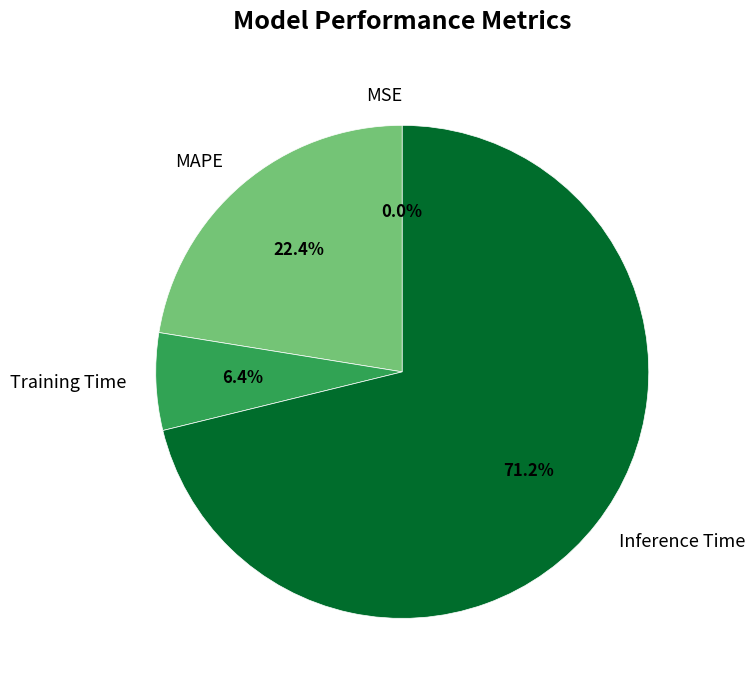

Between MAPE and Training Time, which is larger?

MAPE